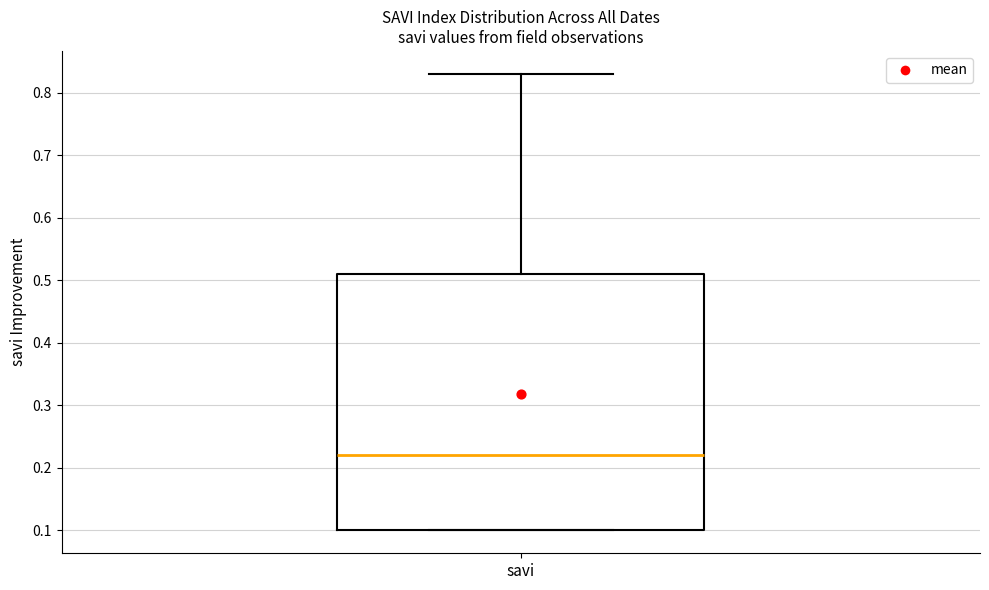

Read this box plot against the y-axis: the position of the median line, the range covered by the box, and the ends of both whiskers. The values are not printed on the chart, so give them approximately, as read against the axis.

median 0.22, box 0.10 to 0.51, whiskers 0.10 to 0.83